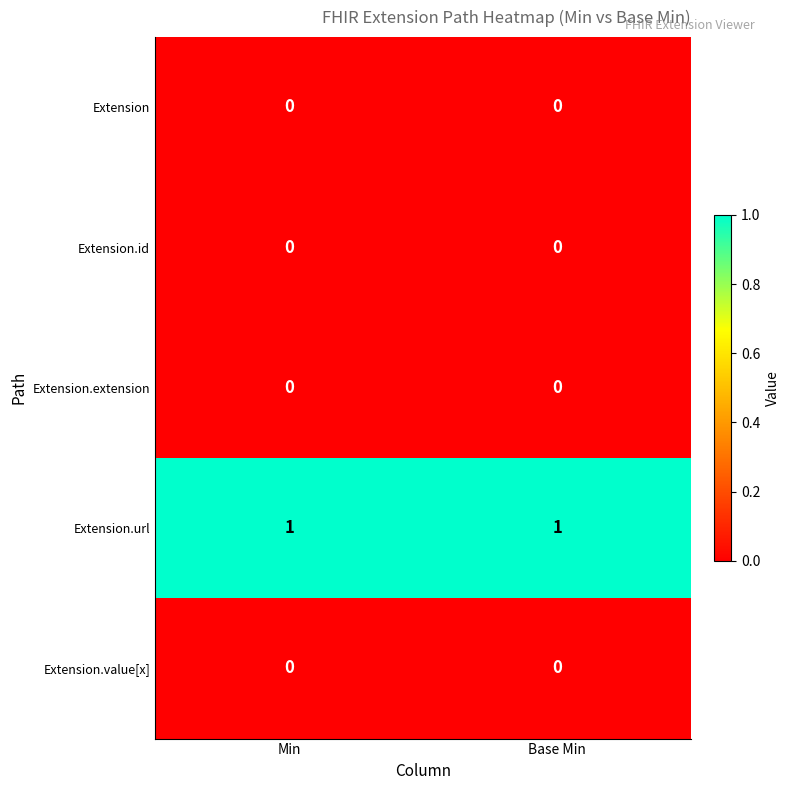

Is the value of Extension.url at Min greater than the value of Extension at Min?

Yes